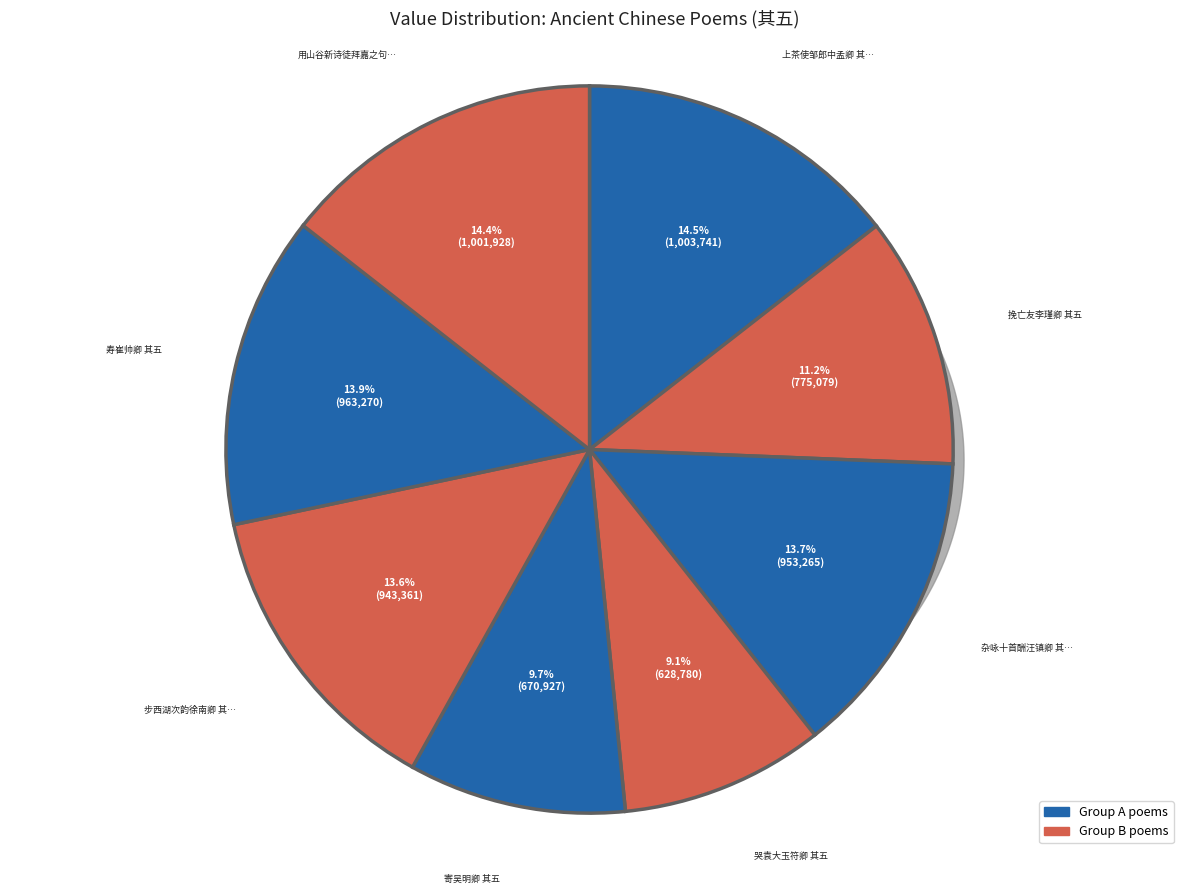

The 用山谷新诗徒拜嘉之句为韵赋五篇报尹直卿 其五 slice represents 14% of the pie. True or false?

True